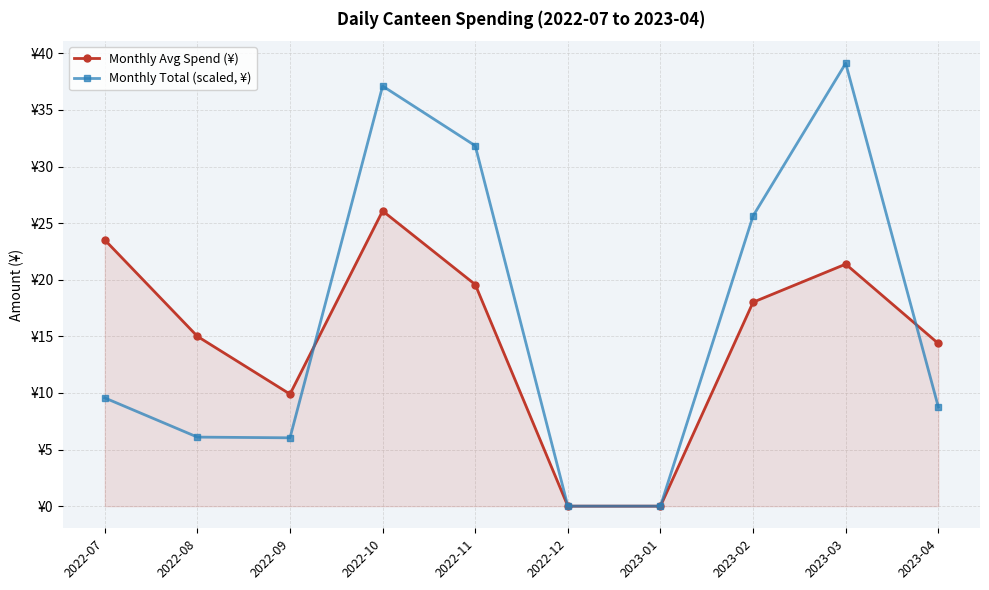

What position from the left is 2023-04?

10